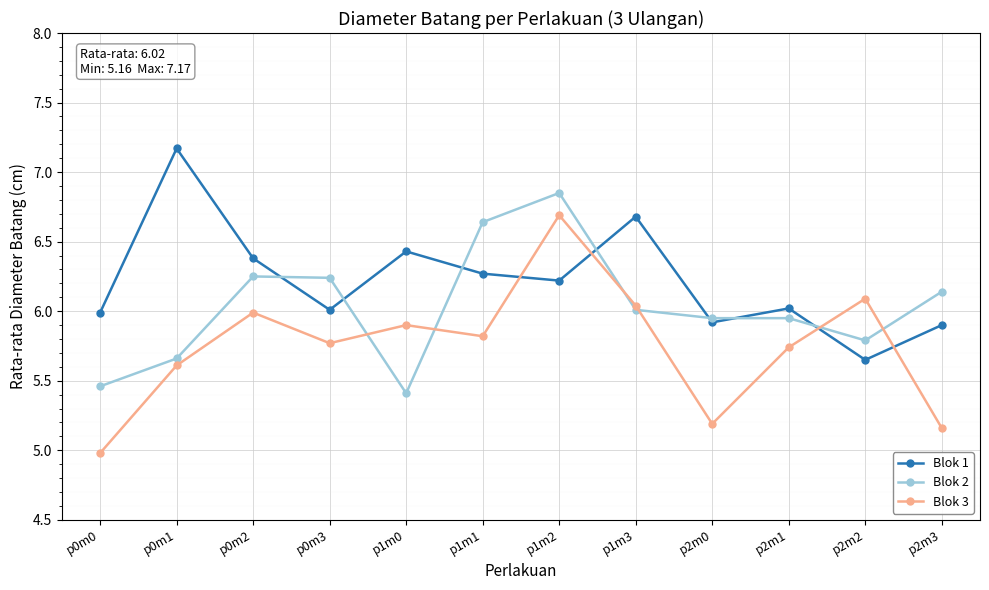

True or false: Blok 3 has more than 0 points higher than both neighbors.

True